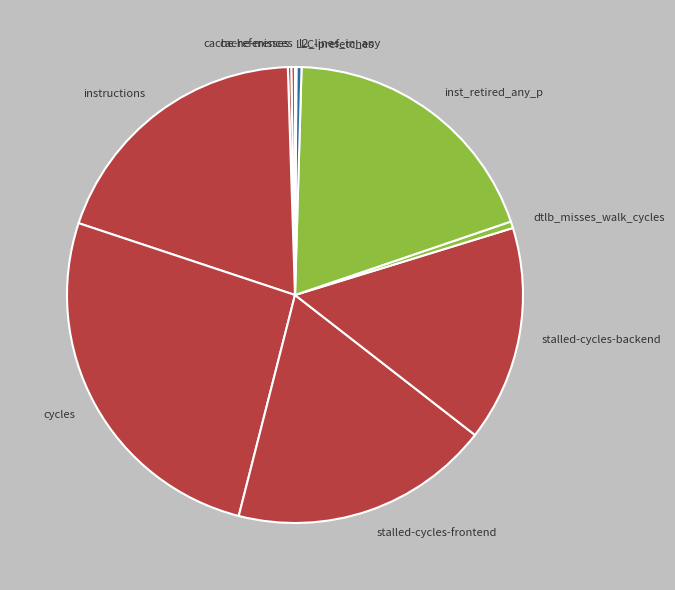

Between cycles and instructions, which is larger?

cycles